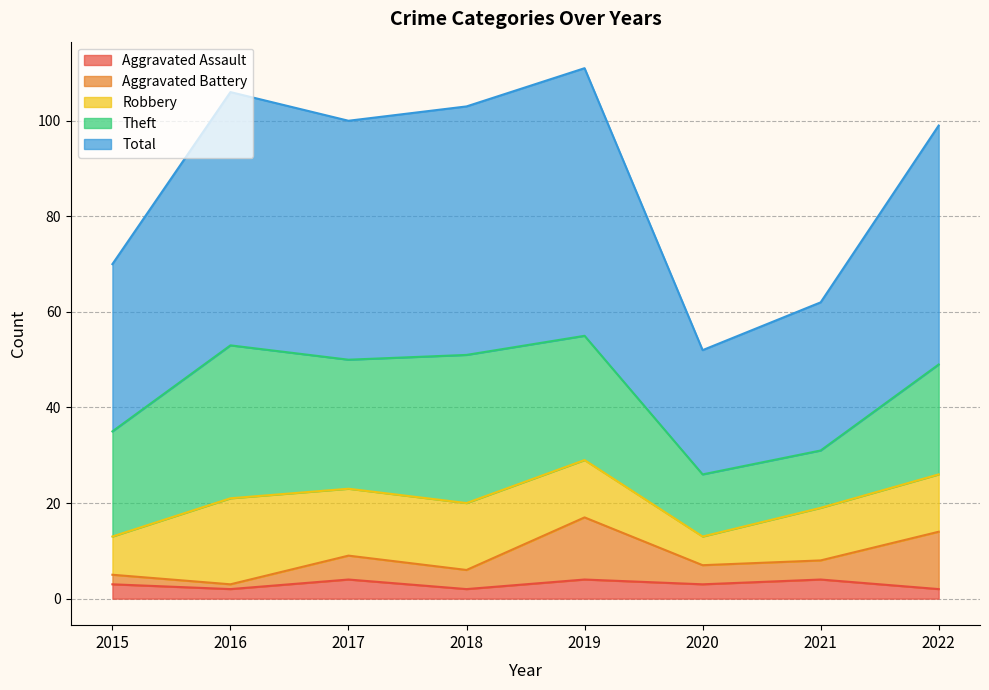

What is the sum of all Total values?

703